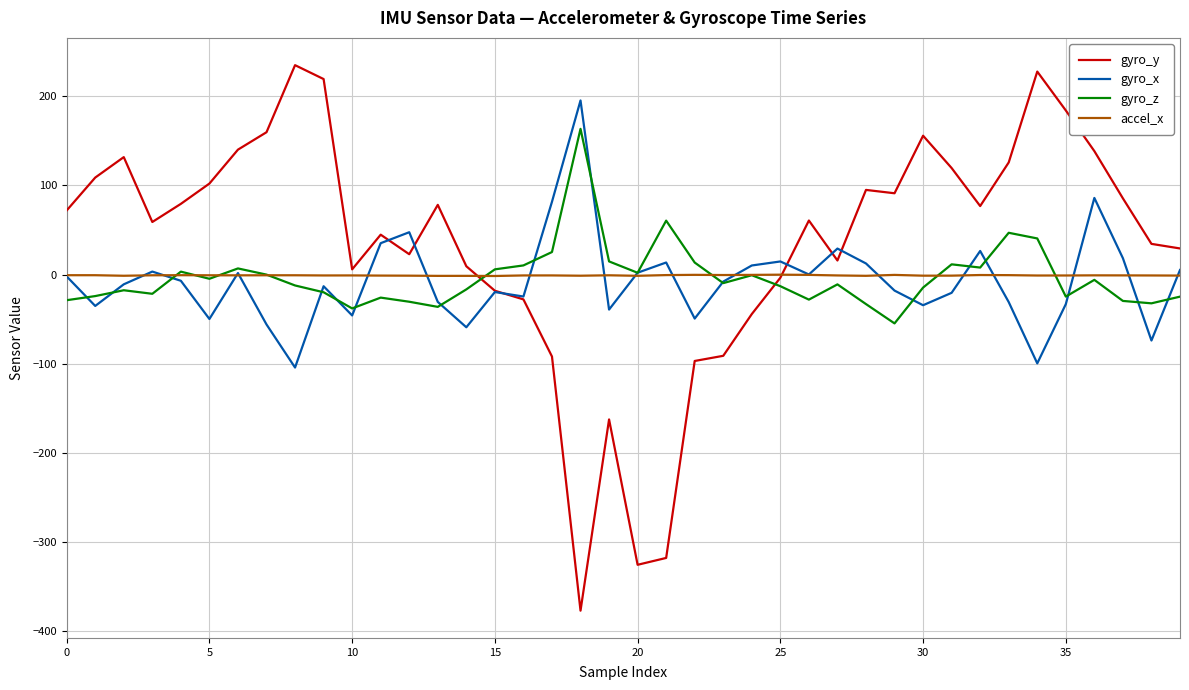

List the series in order of their peak value, highest first.

gyro_y, gyro_x, gyro_z, accel_x